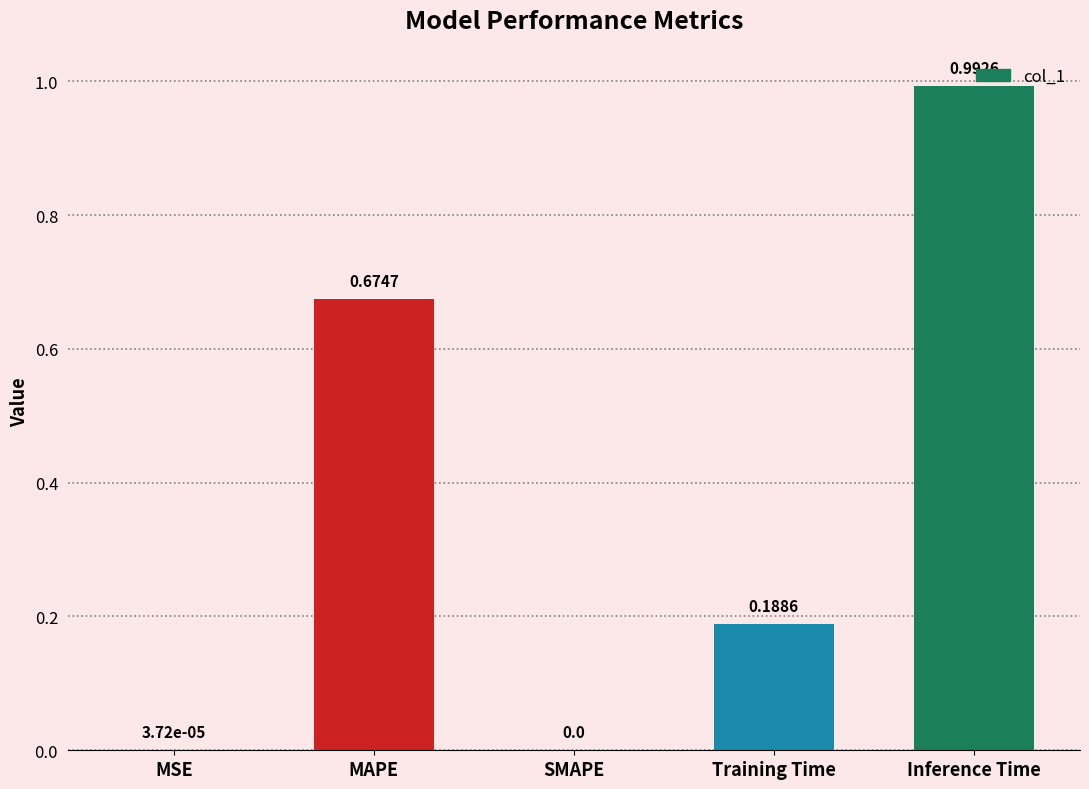

How many series are shown in this chart?

1